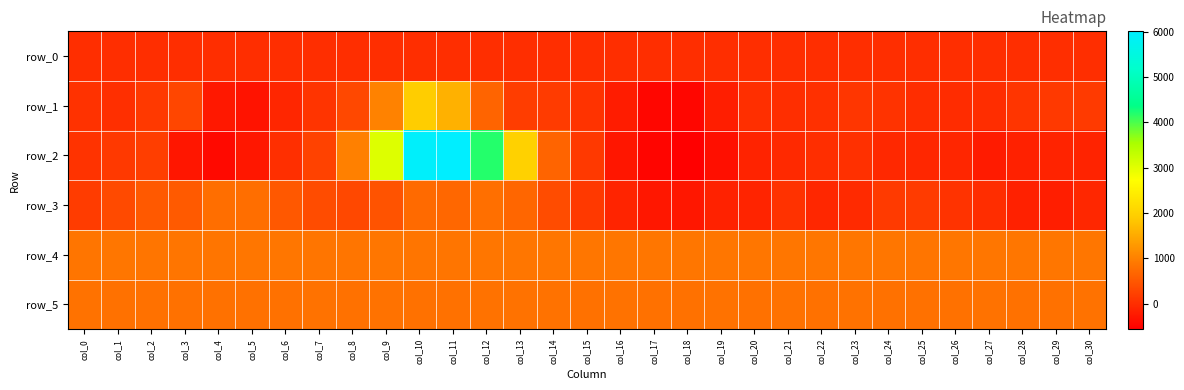

List the labels in order of row_3 value, smallest first.

col_18, col_17, col_29, col_28, col_19, col_20, col_16, col_22, col_30, col_23, col_27, col_21, col_26, col_15, col_24, col_25, col_0, col_8, col_1, col_14, col_7, col_9, col_6, col_2, col_3, col_13, col_11, col_10, col_4, col_5, col_12